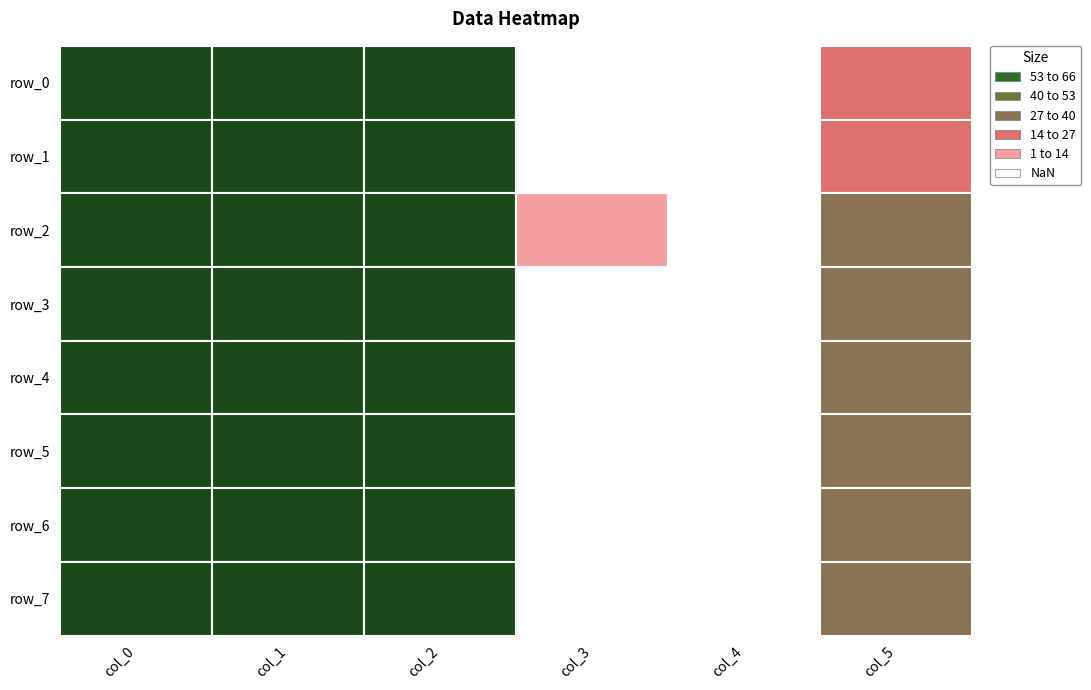

How many values in the col_5 series are below 29?

4